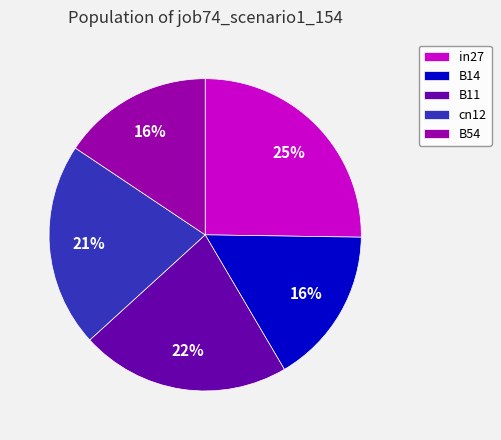

Which has a higher value, B54 or cn12?

cn12